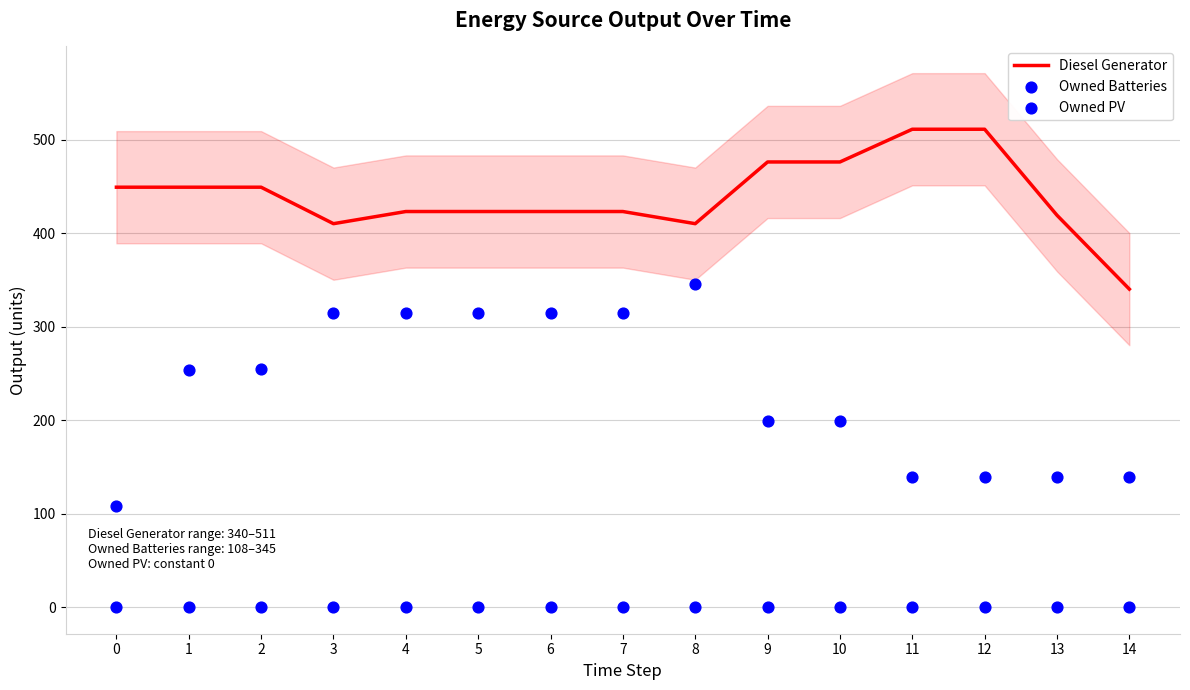

Is the value of Diesel Generator at 4 greater than the value of Owned PV at 1?

Yes